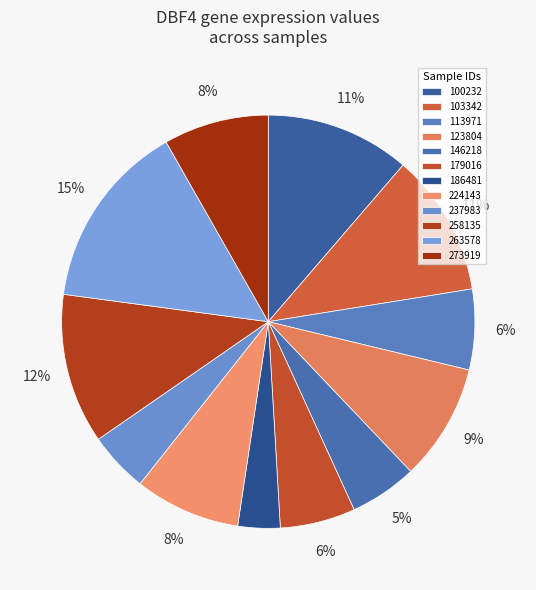

To the nearest percent, what portion does 113971 represent?

6%